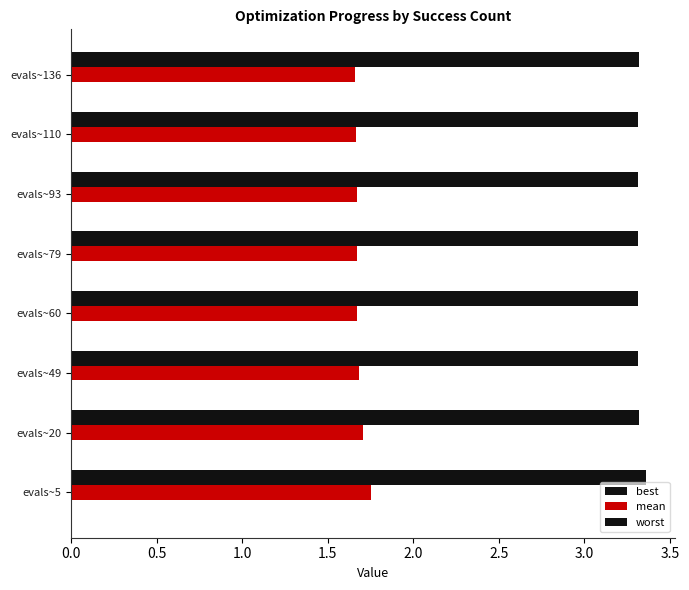

Which series has the largest total across all categories?

worst